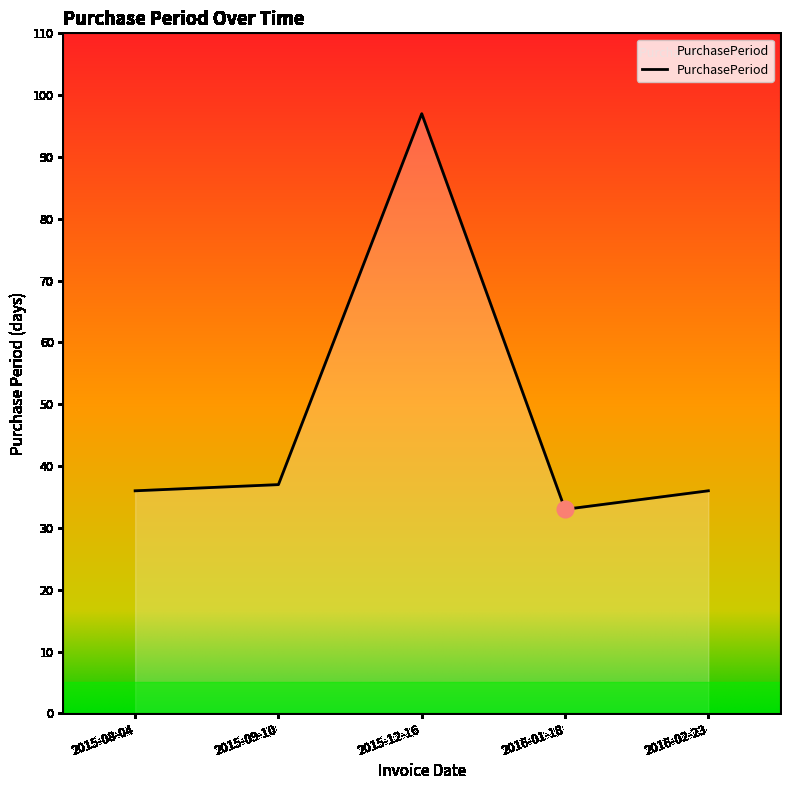

The value at 2015-09-10 is 53. True or false?

False